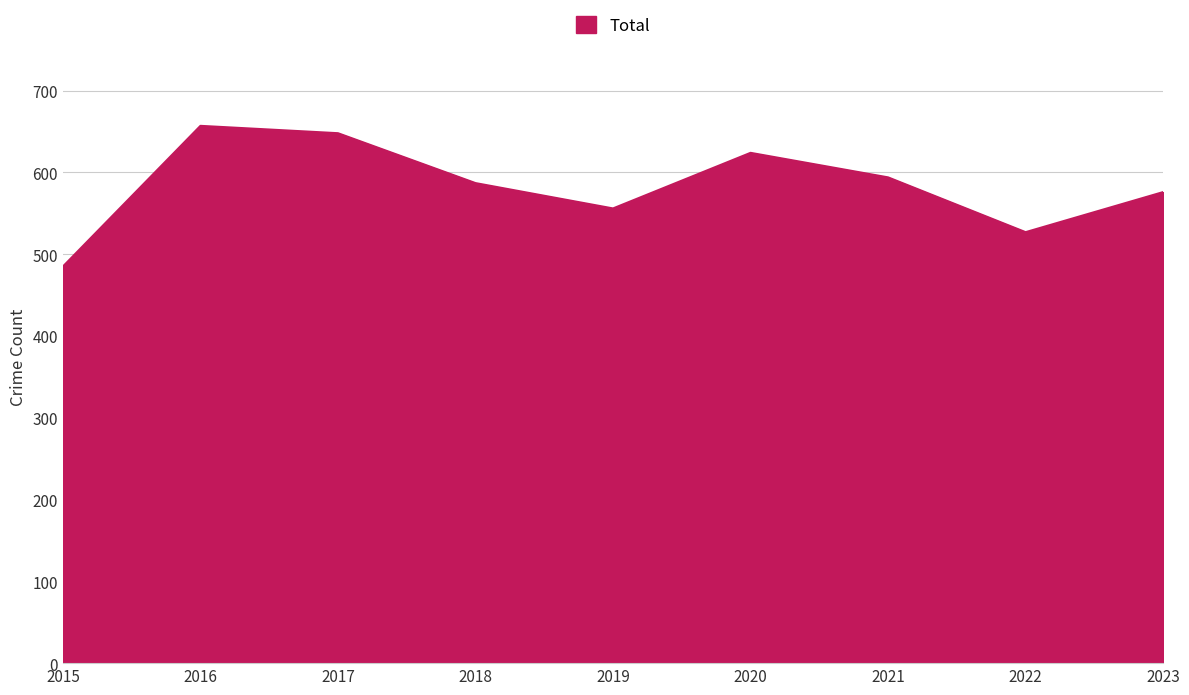

Read the value at 2022.

527